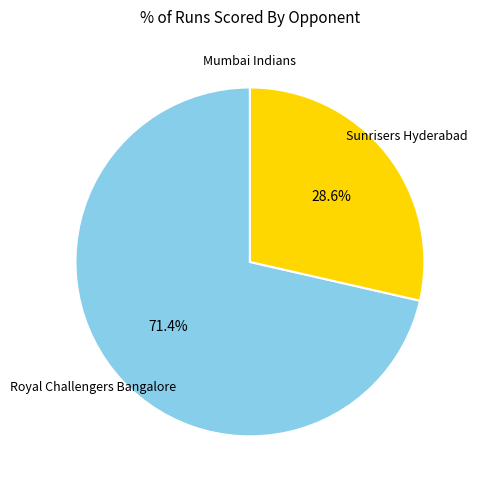

Is there any slice that represents more than half of the pie?

Yes